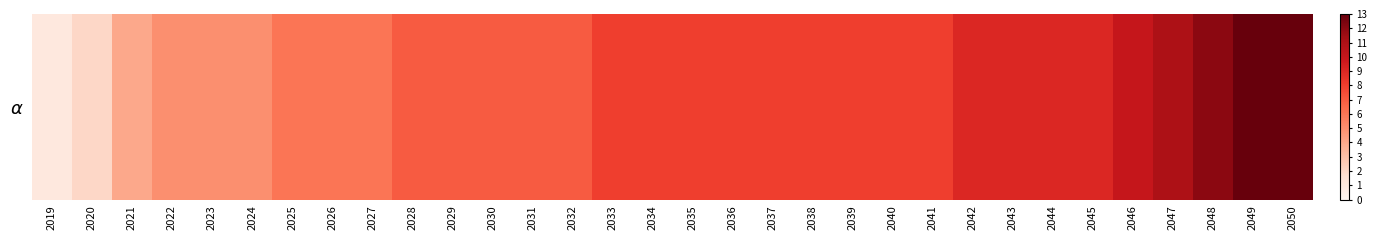

What is the ratio of the value at 2036 to the value at 2047?

0.7